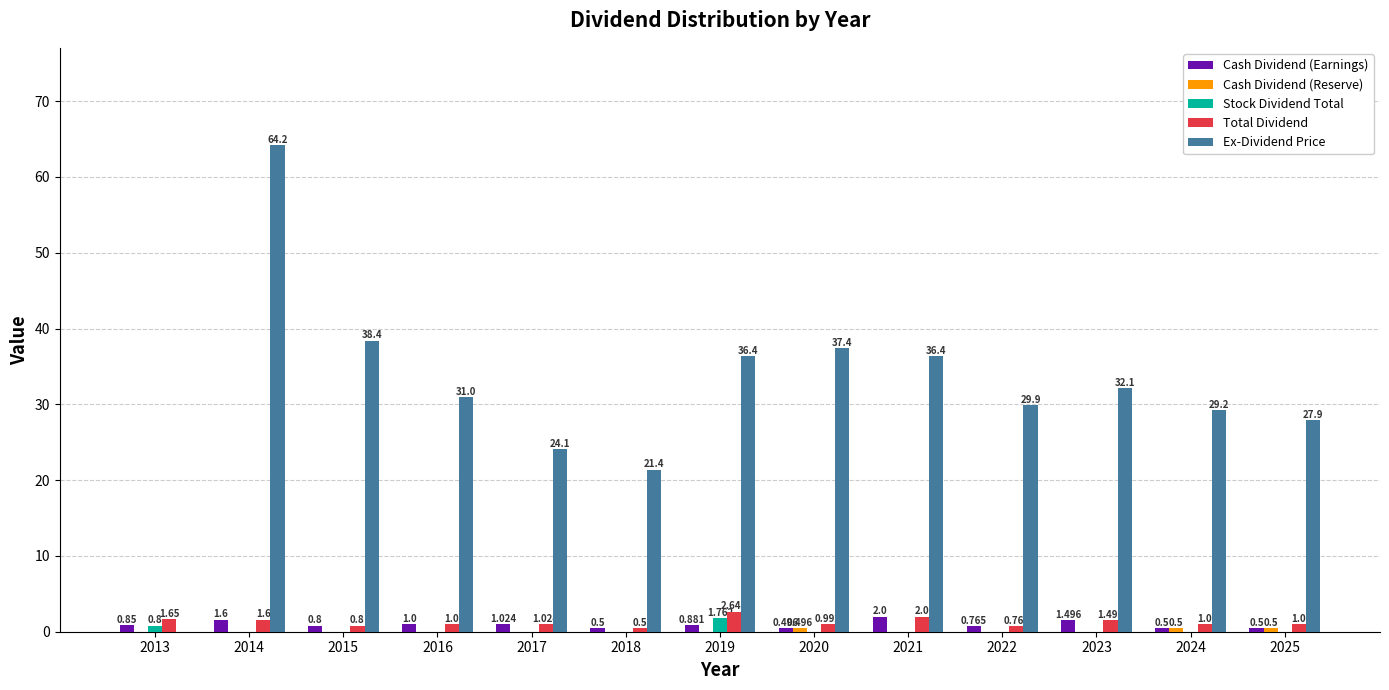

What is the sum of the Ex-Dividend Price values at 2018 and 2015?

59.8